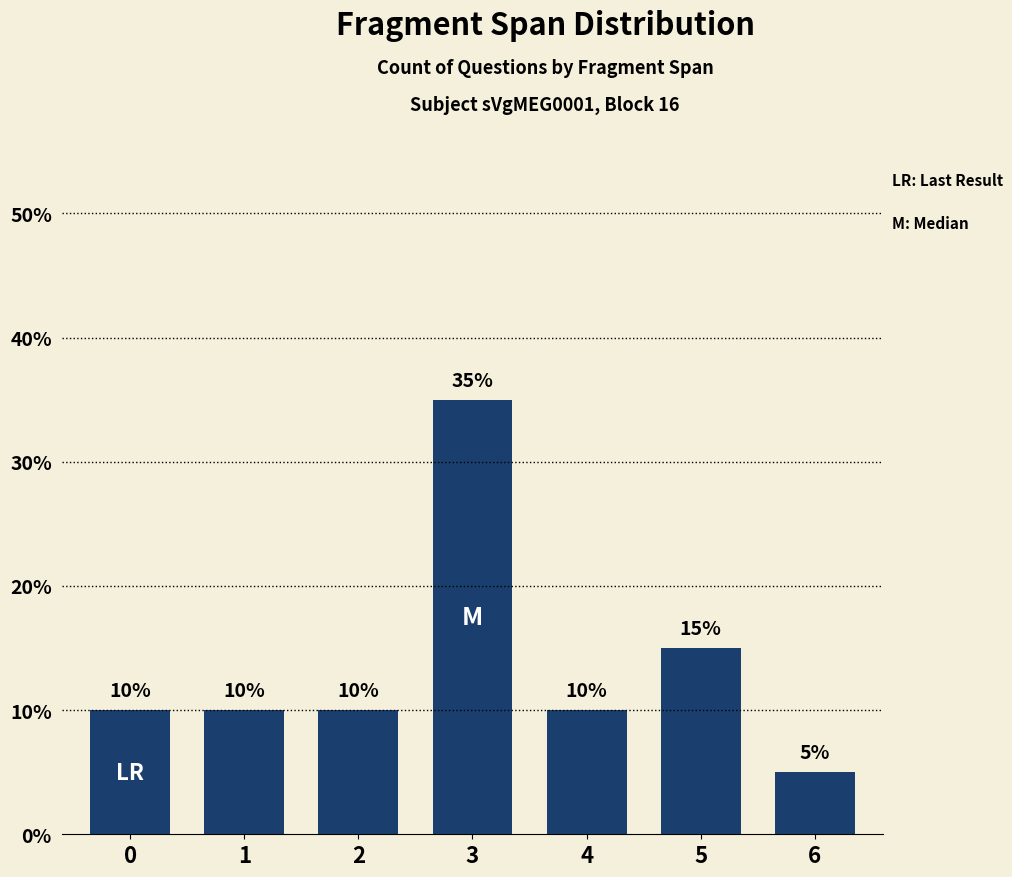

What is the ratio of the value at 0 to the value at 6?

2.0